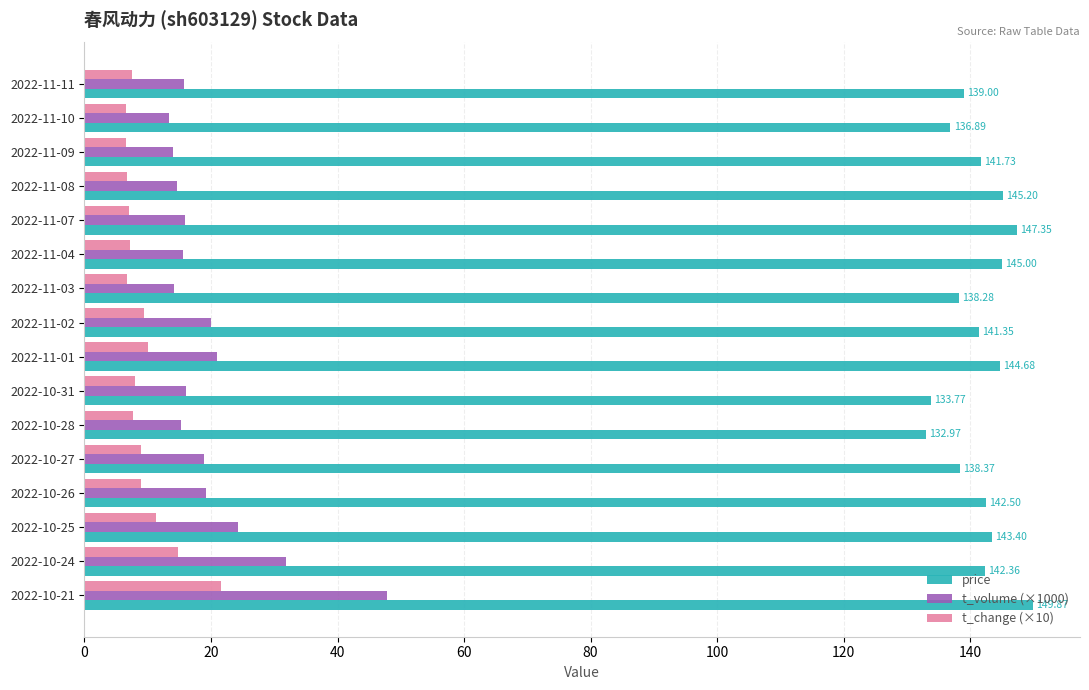

What is the sum of all price values?

2262.7